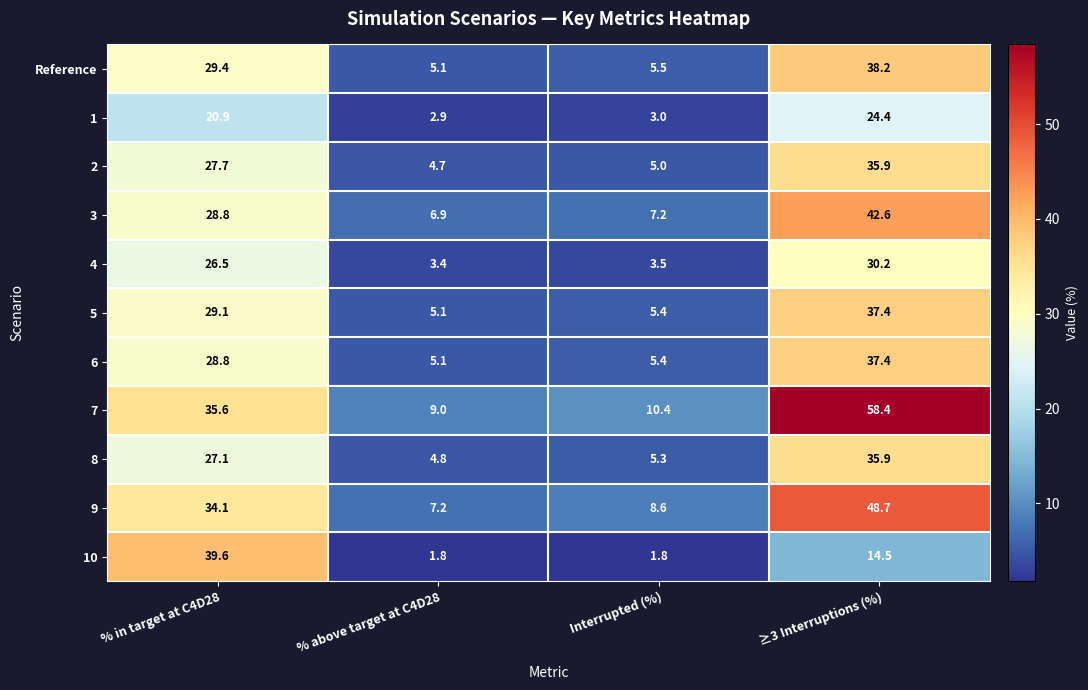

Which series has the largest range (max minus min)?

7